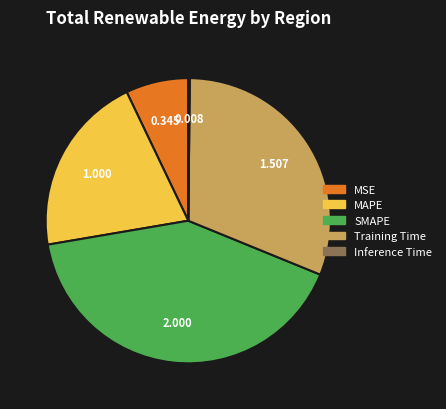

Between MAPE and SMAPE, which is larger?

SMAPE